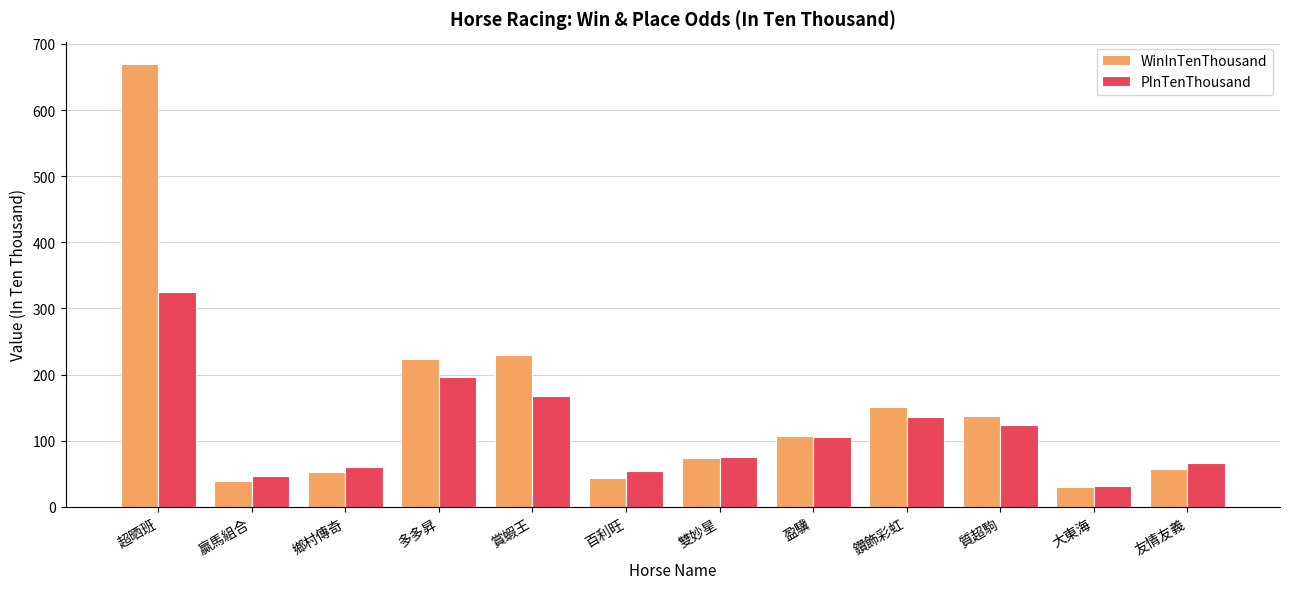

Rank the series by their average value, from lowest to highest.

PInTenThousand, WinInTenThousand